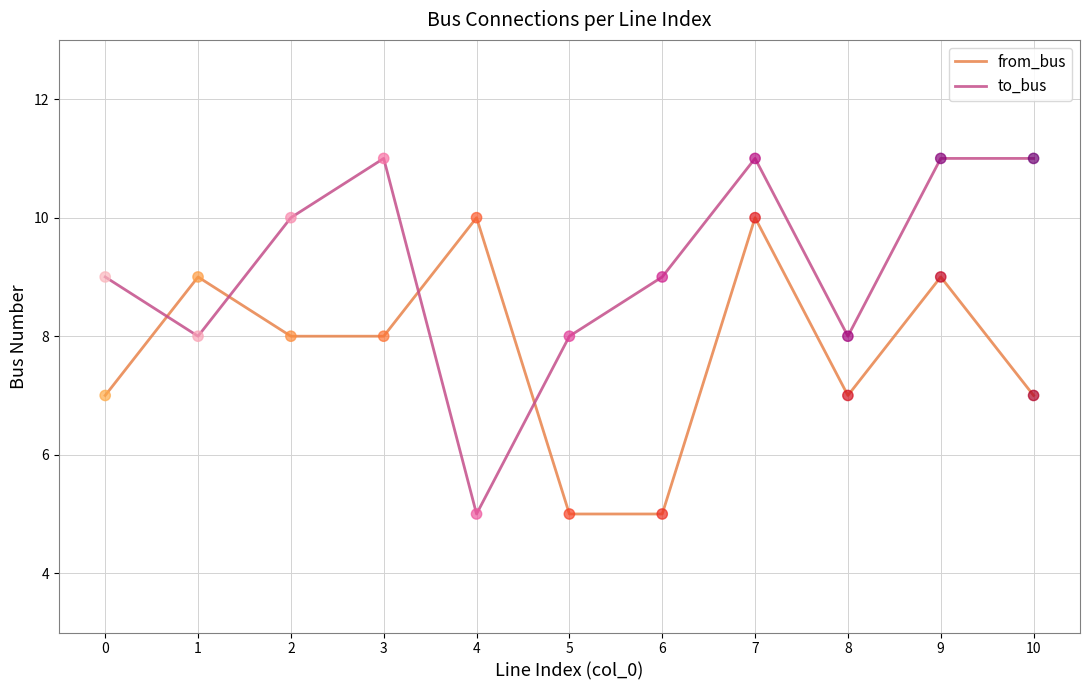

Which series has the largest total across all categories?

to_bus